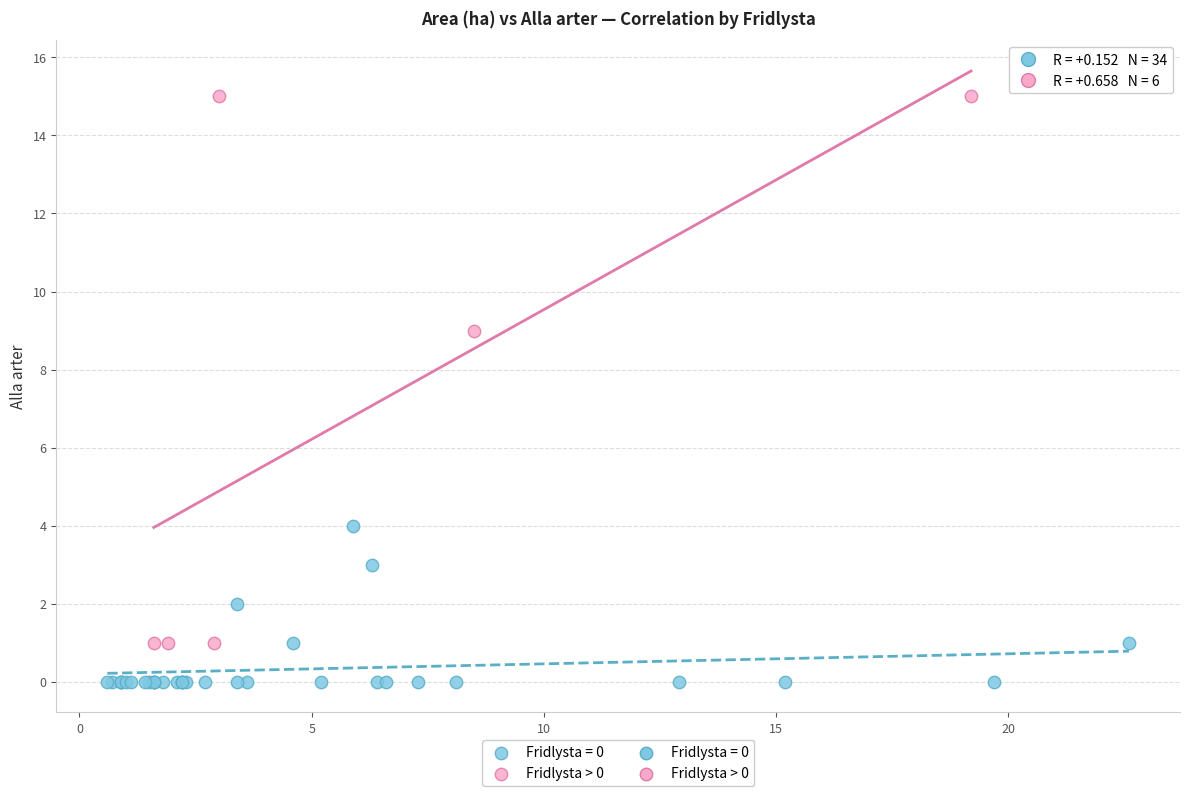

Which series contains the highest Y value?

Fridlysta > 0